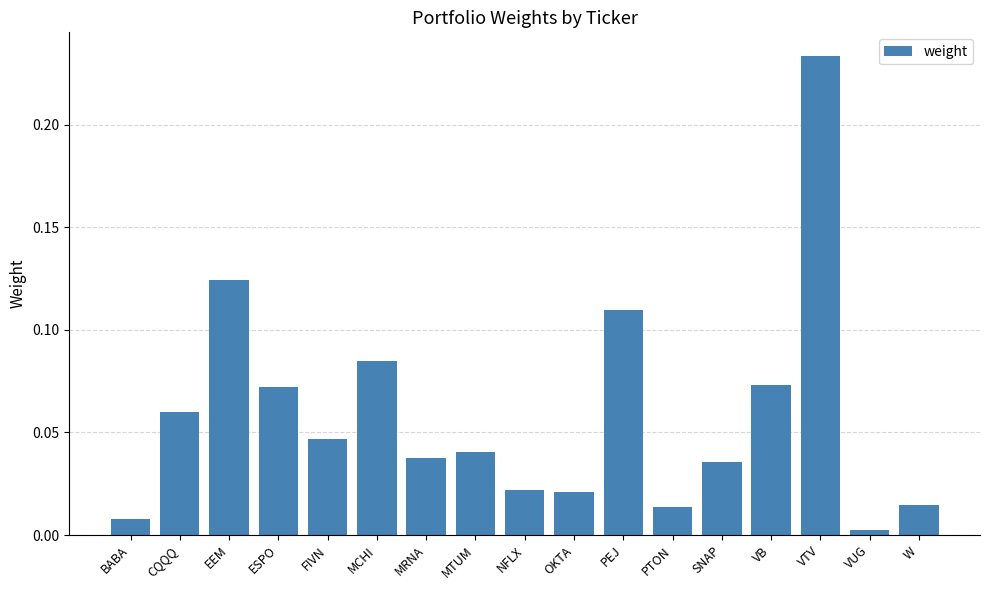

The chart shows a value of 0.0 at VB. True or false?

False